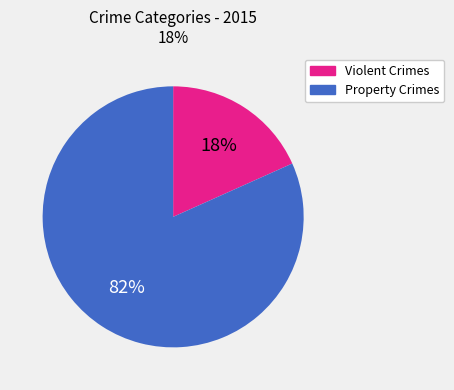

To the nearest percent, what percentage of the pie is Violent Crimes?

18%